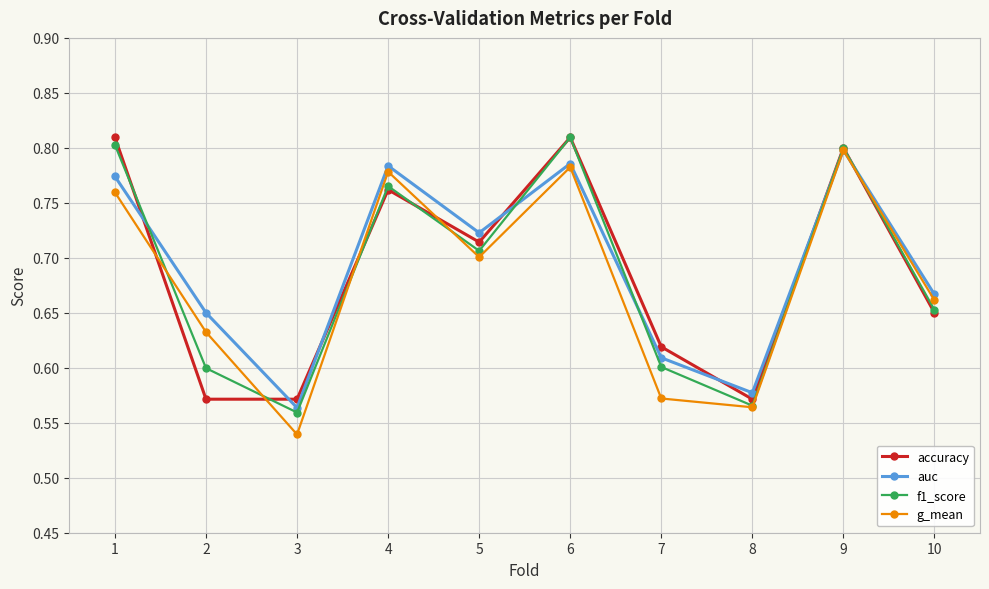

After their last crossing, which series has the higher values: auc or accuracy?

auc